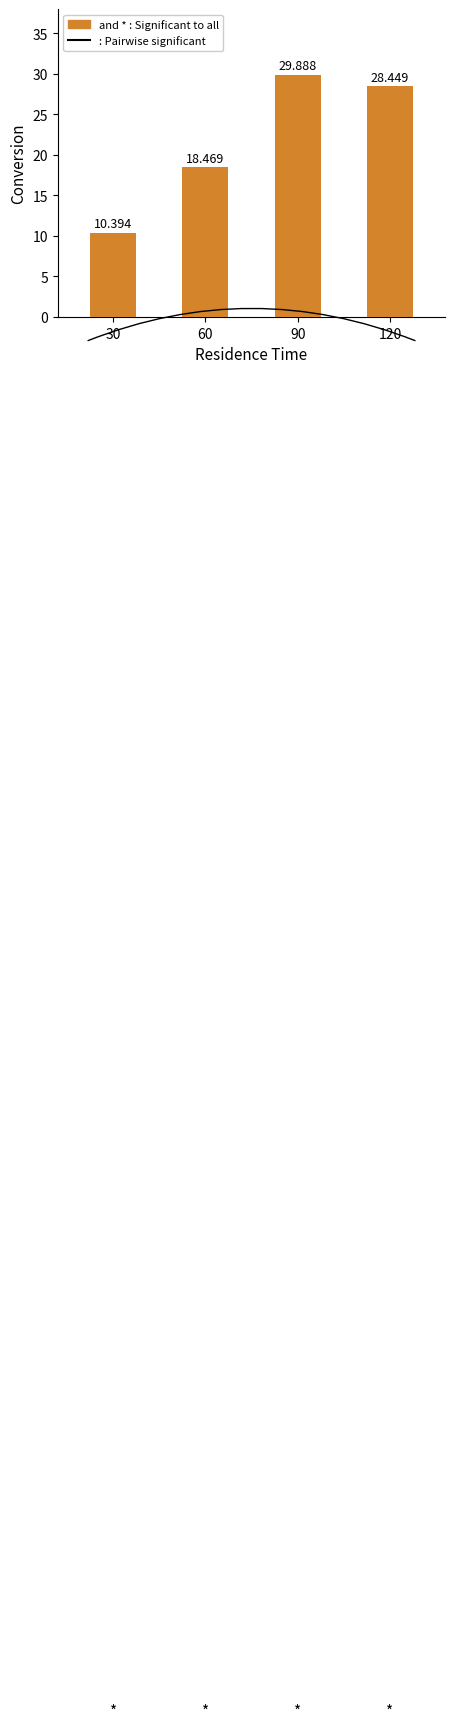

Between 90 and 30, which is larger?

90